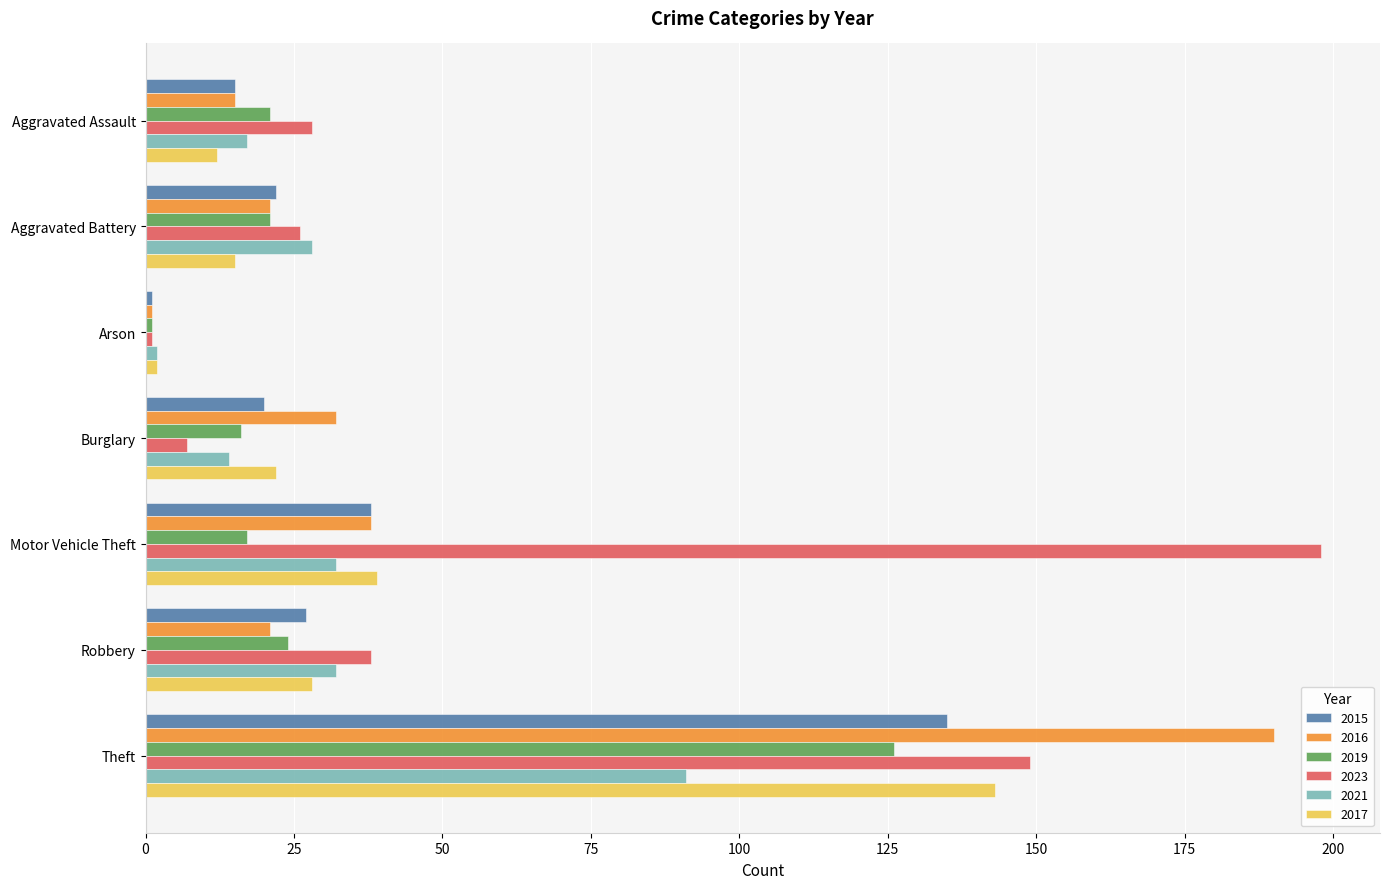

Is it true that 2017 equals 39 at Motor Vehicle Theft?

True